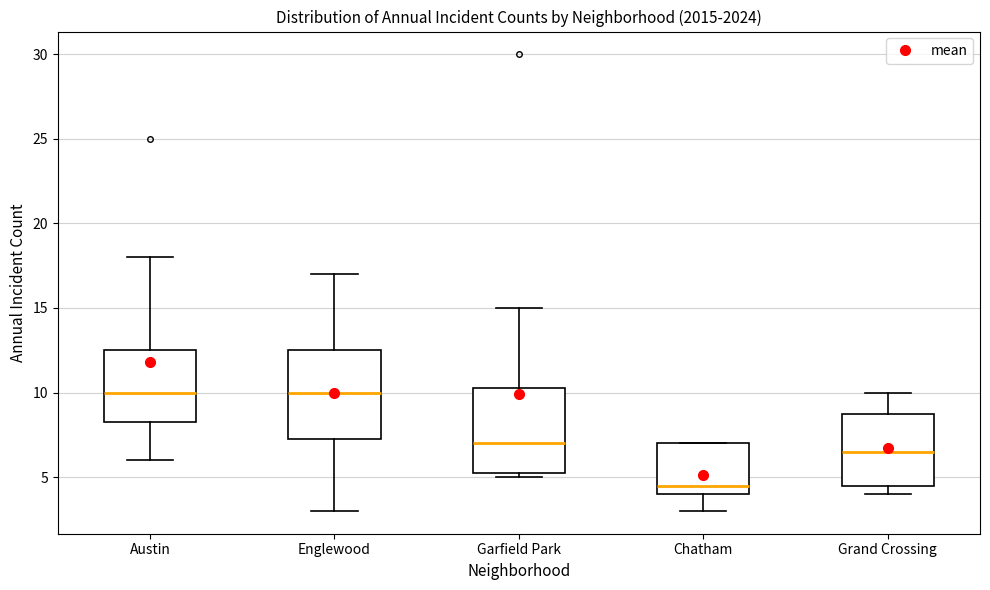

Where is the upper edge of the box for Chatham on the y-axis? The values are not printed on the chart, so give them approximately, as read against the axis.

7.0